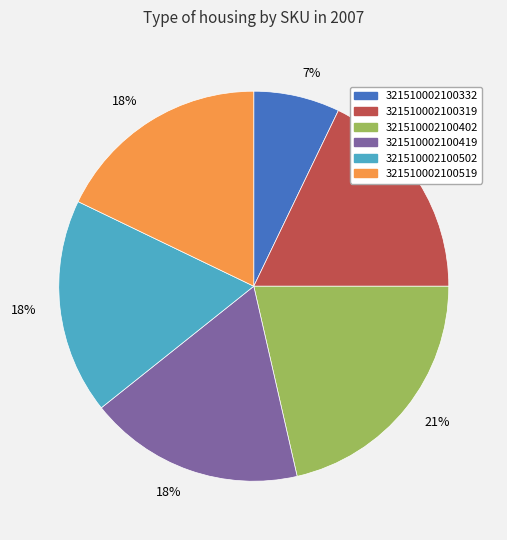

Is there any slice that represents more than half of the pie?

No